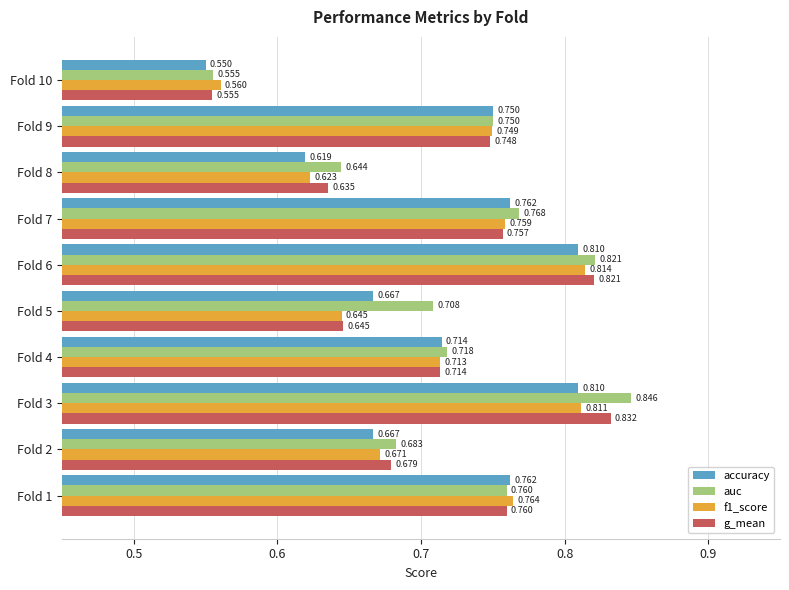

Which series has the largest total across all categories?

auc